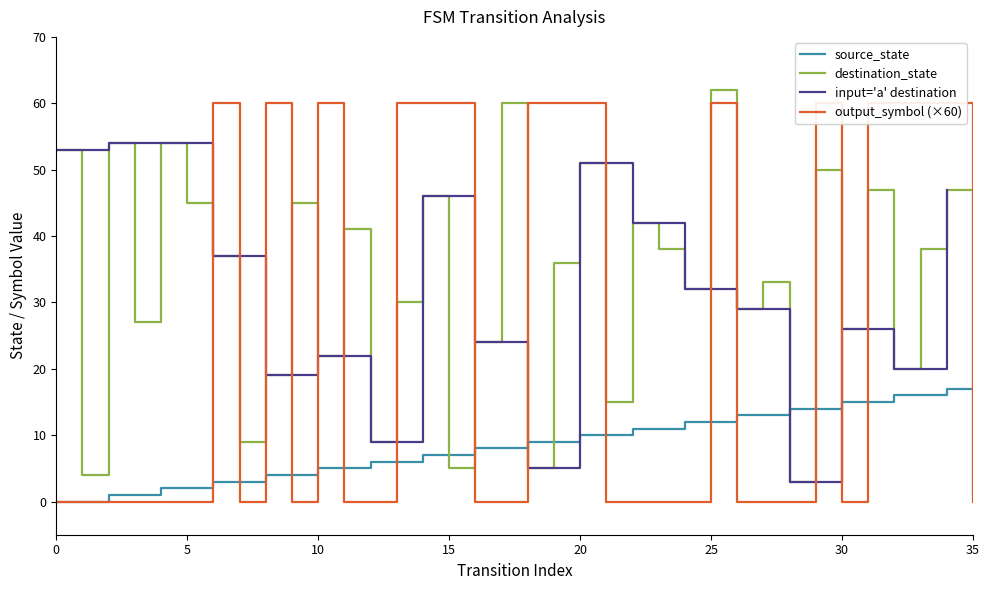

True or false: destination_state has a value of 45 at 9.

True